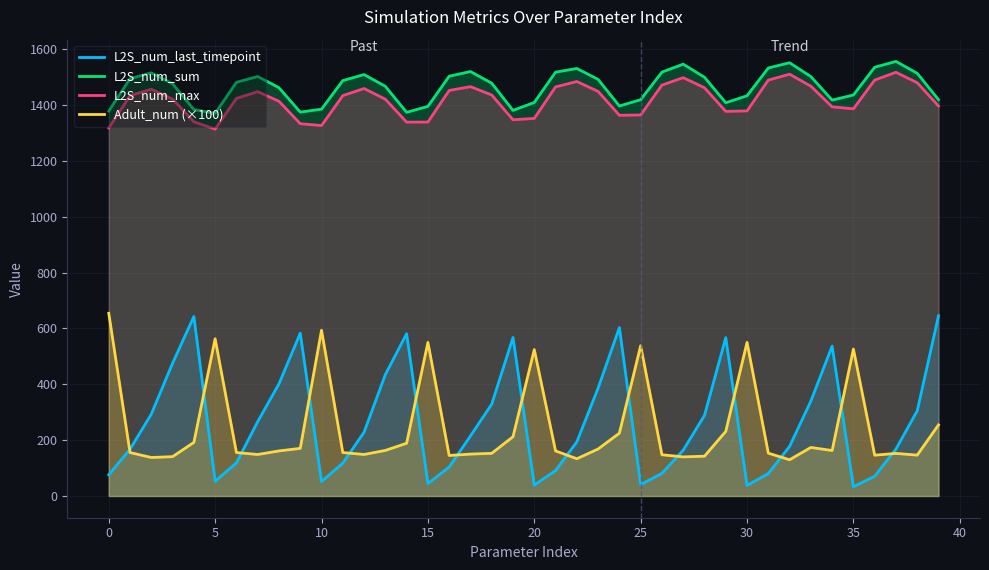

Rank the series by their maximum value, from lowest to highest.

L2S_num_last_timepoint, Adult_num (×100), L2S_num_max, L2S_num_sum